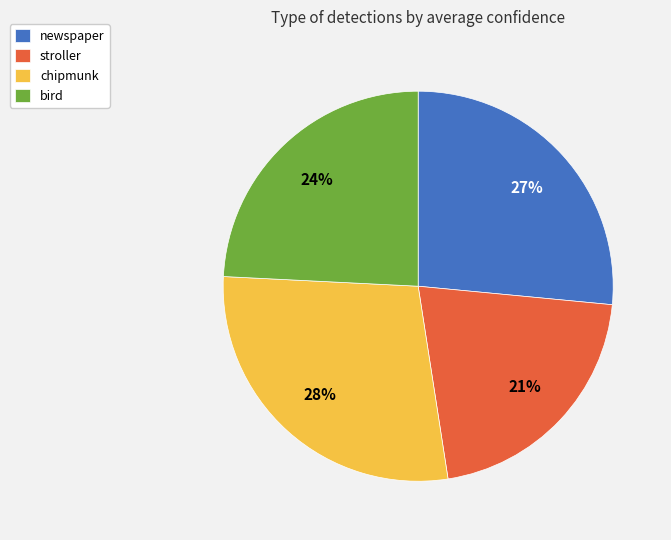

How many segments does this pie chart have?

4